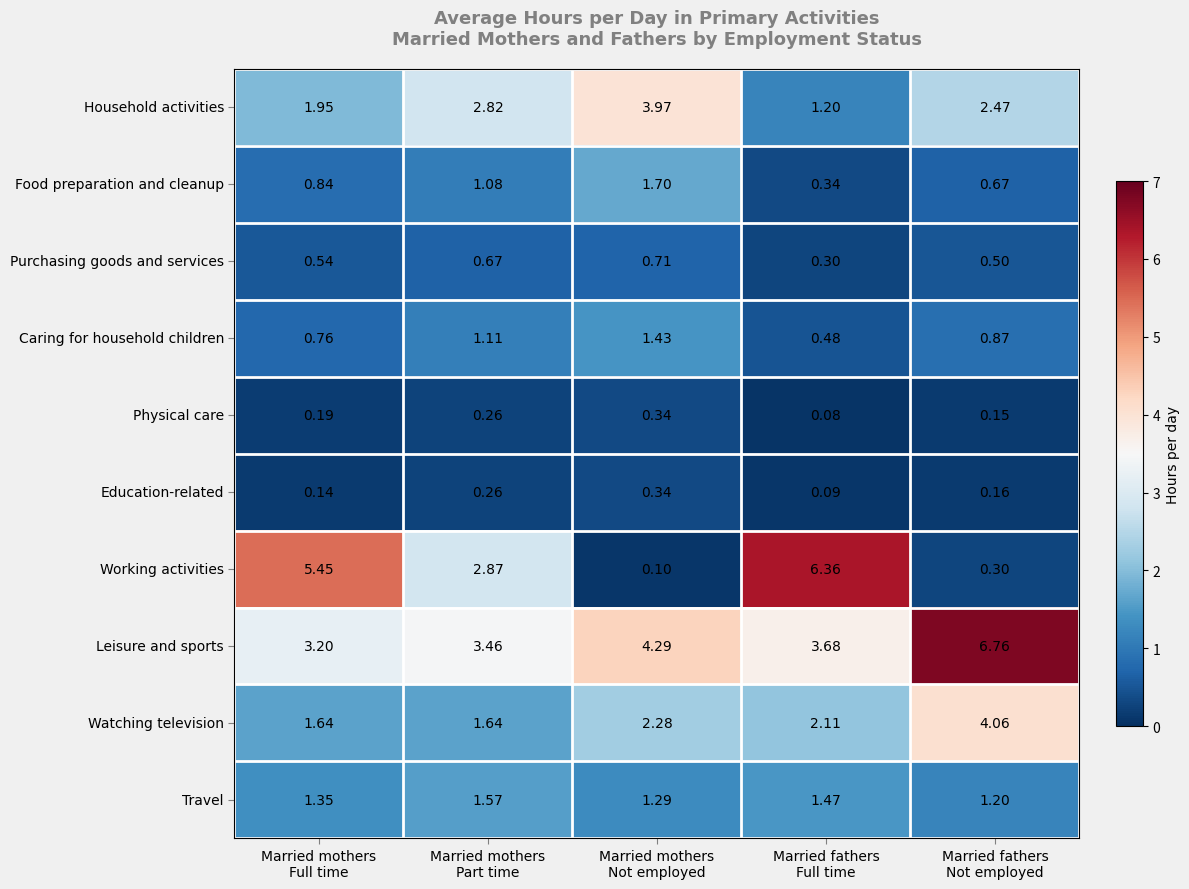

Which series has the largest range (max minus min)?

Working activities